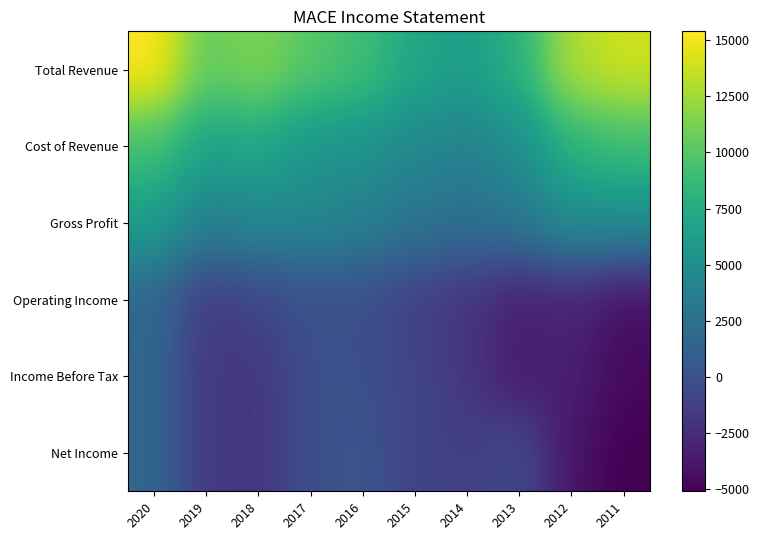

At which category does the chart reach its minimum across all series?

2011